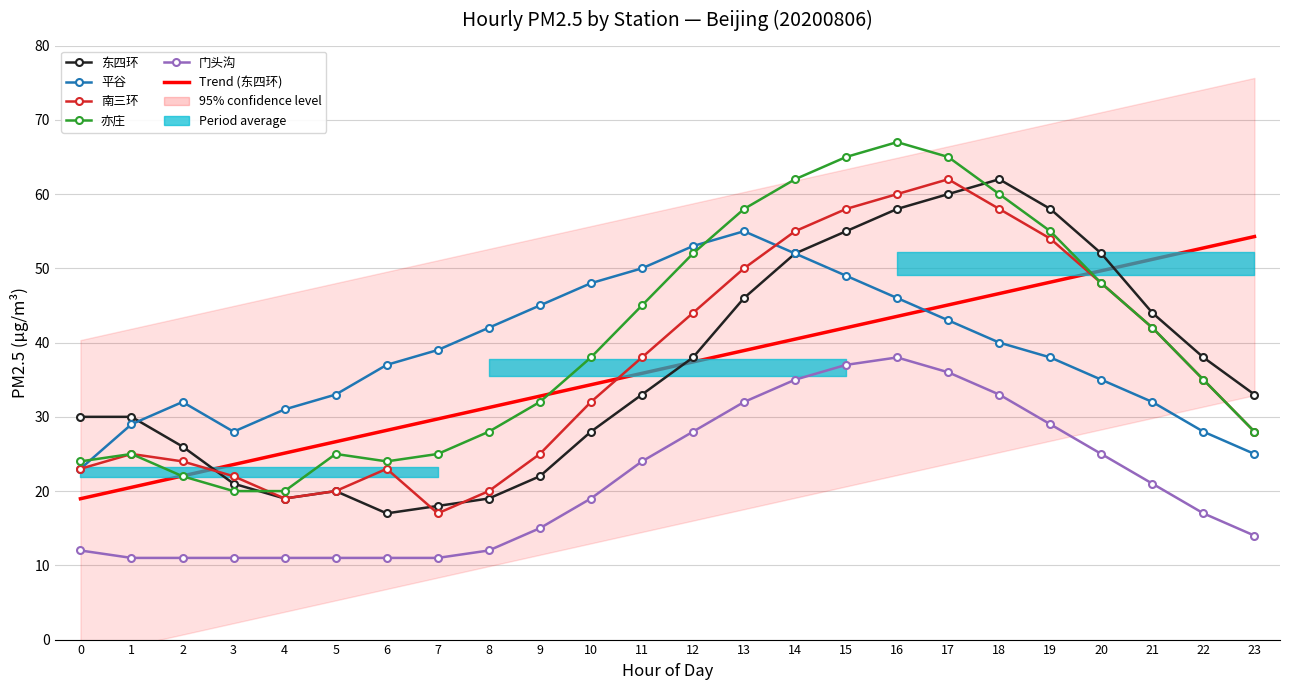

The value of 平谷 at 20 is 61.1. True or false?

False